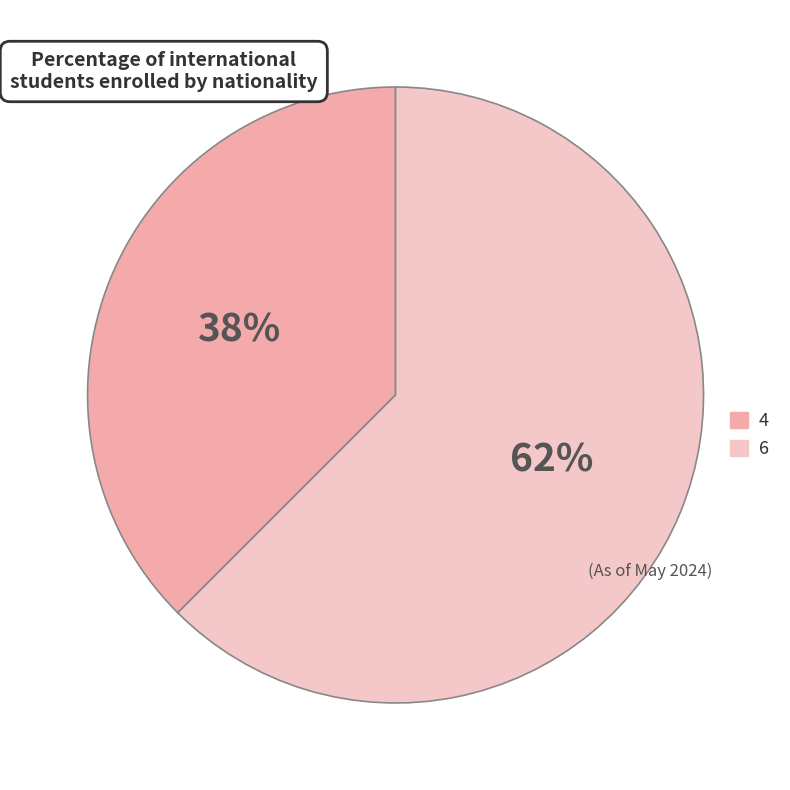

Rank the categories by value from lowest to highest.

4, 6